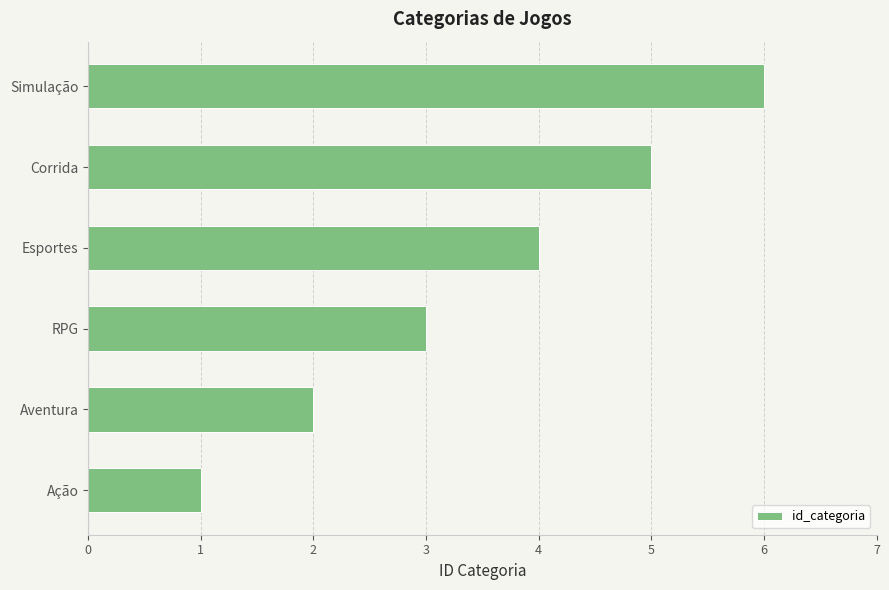

How many data points does each series have?

6